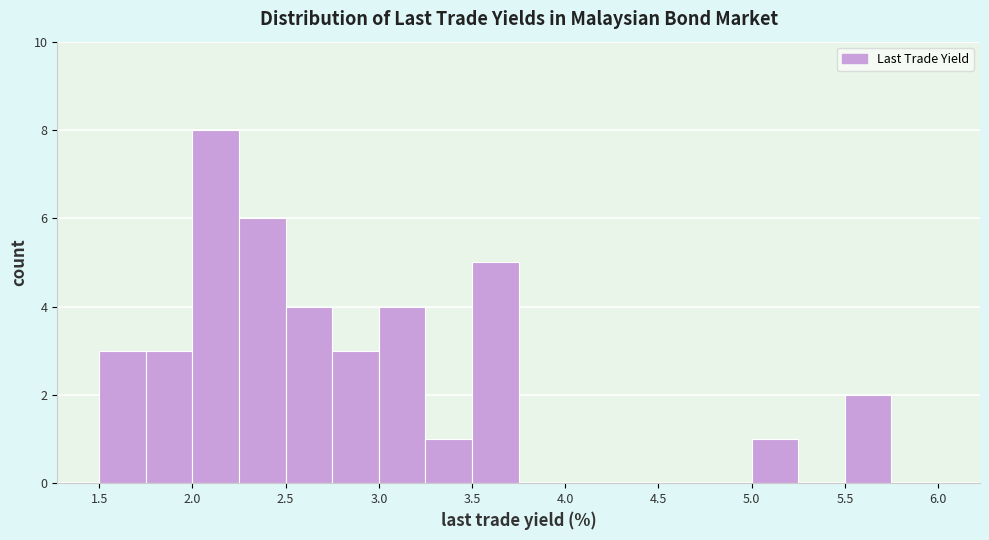

Reading left to right, list every bar in this chart as the range it spans on the x-axis followed by its height. The values are not printed on the chart, so give them approximately, as read against the axis.

1.50 to 1.75: 3
1.75 to 2.00: 3
2.00 to 2.25: 8
2.25 to 2.50: 6
2.50 to 2.75: 4
2.75 to 3.00: 3
3.00 to 3.25: 4
3.25 to 3.50: 1
3.50 to 3.75: 5
3.75 to 4.00: 0
4.00 to 4.25: 0
4.25 to 4.50: 0
4.50 to 4.75: 0
4.75 to 5.00: 0
5.00 to 5.25: 1
5.25 to 5.50: 0
5.50 to 5.75: 2
5.75 to 6.00: 0